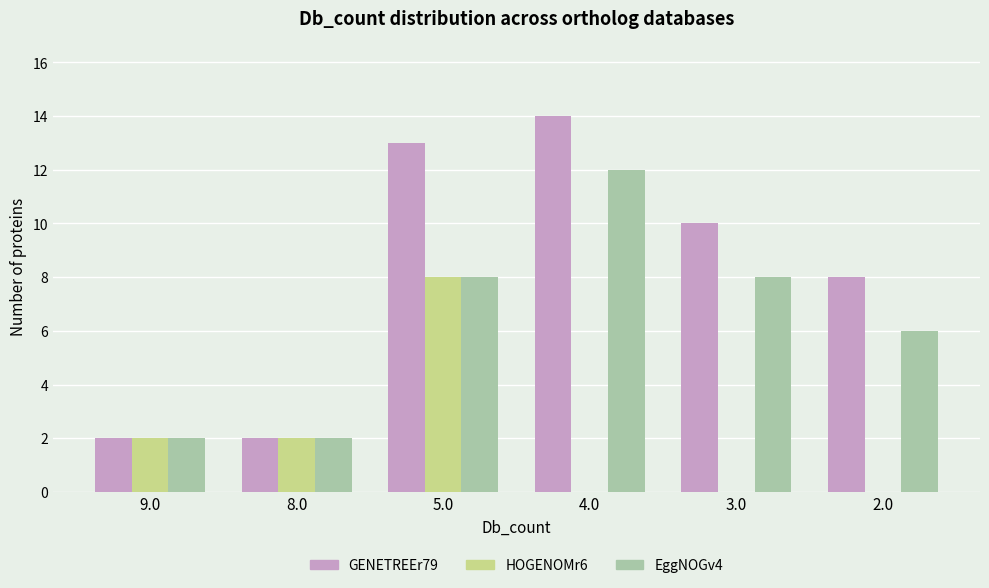

What is the greatest value displayed?

14